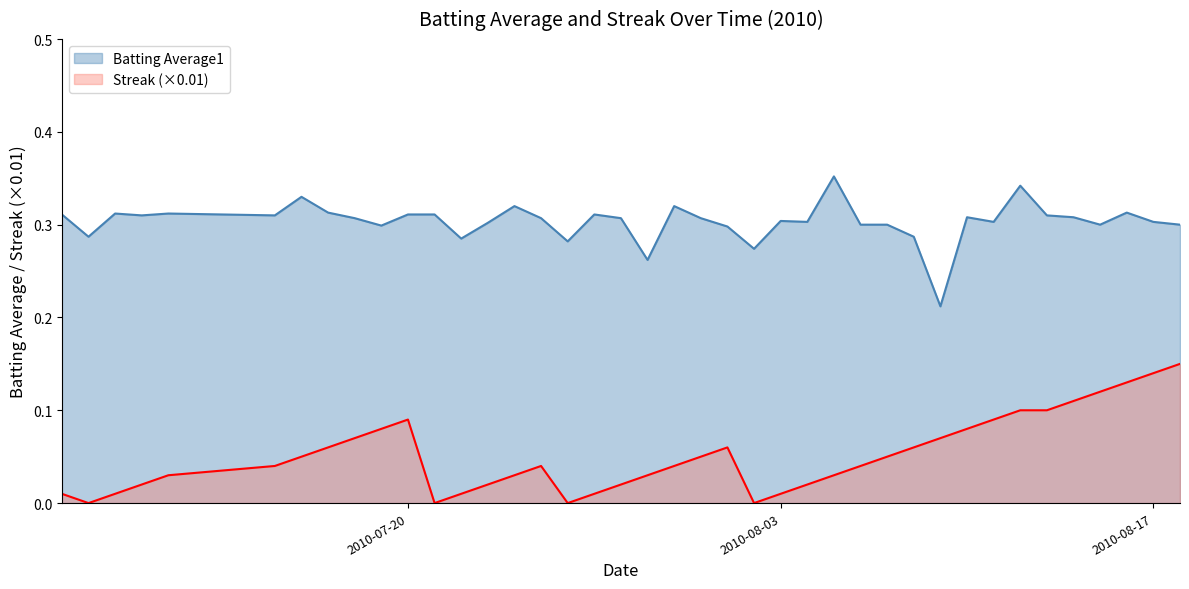

What are all the series names shown in the legend?

Batting Average1, Streak (×0.01)